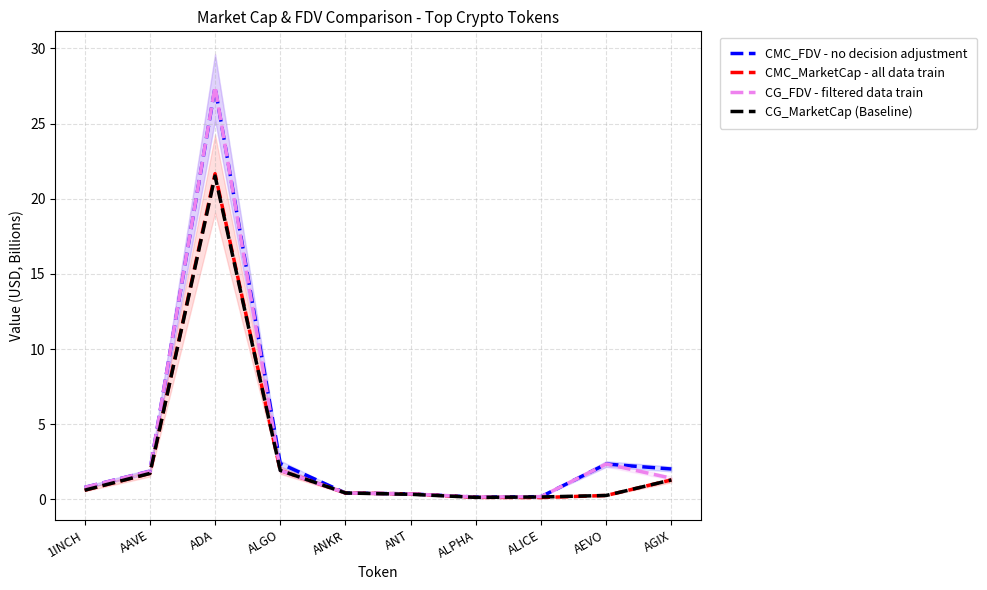

At which category does CMC_FDV - no decision adjustment reach its first local peak?

ADA